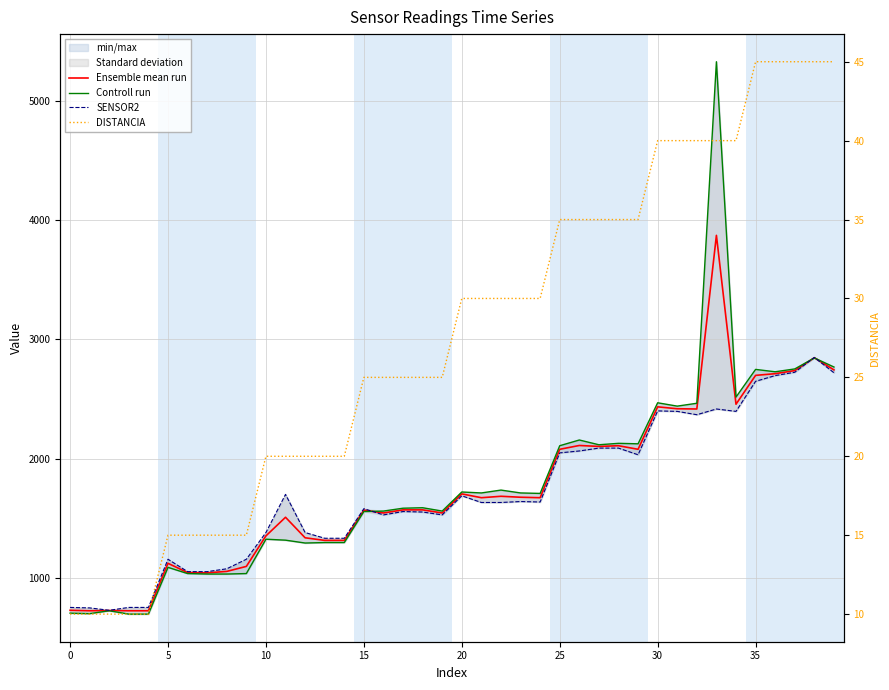

Which series changed the most between 20 and 29?

Controll run